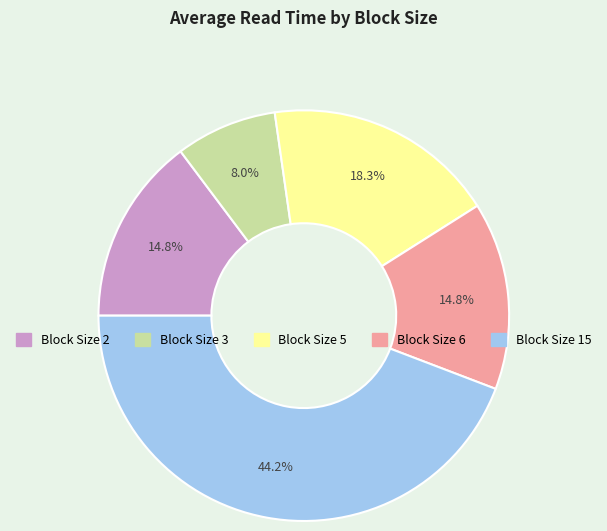

Is there a majority slice in this chart?

No